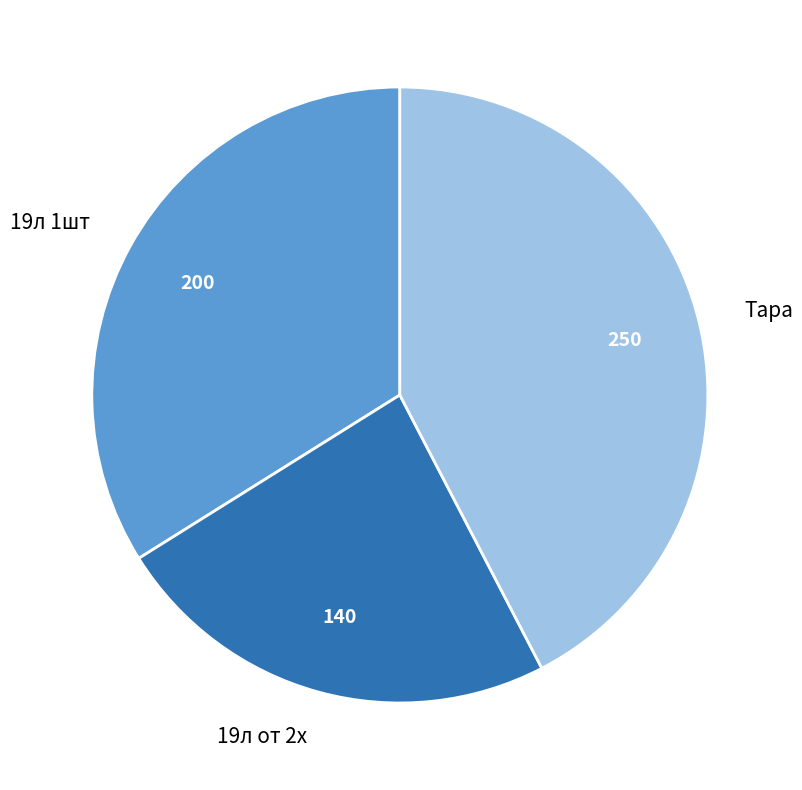

Is it true that Тара is 42% of the pie?

True